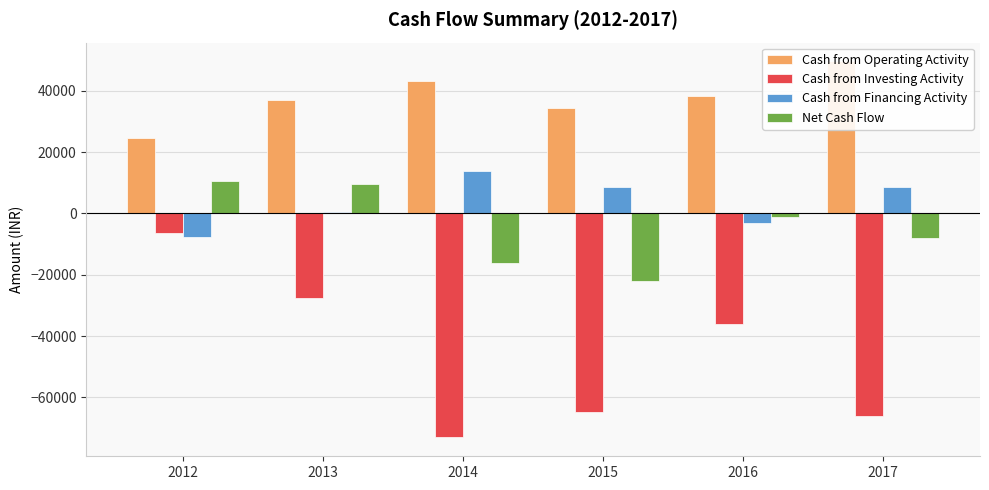

What is the difference between the Net Cash Flow values at 2017 and 2016?

6772